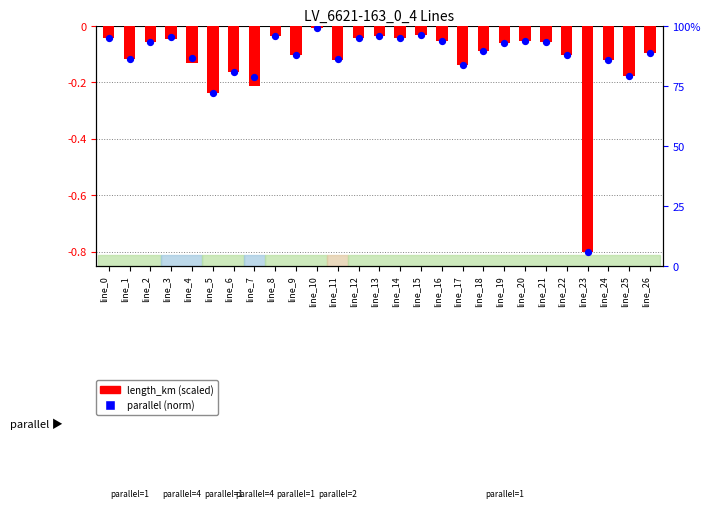

Which series contains the highest Y value?

length_km (scaled)